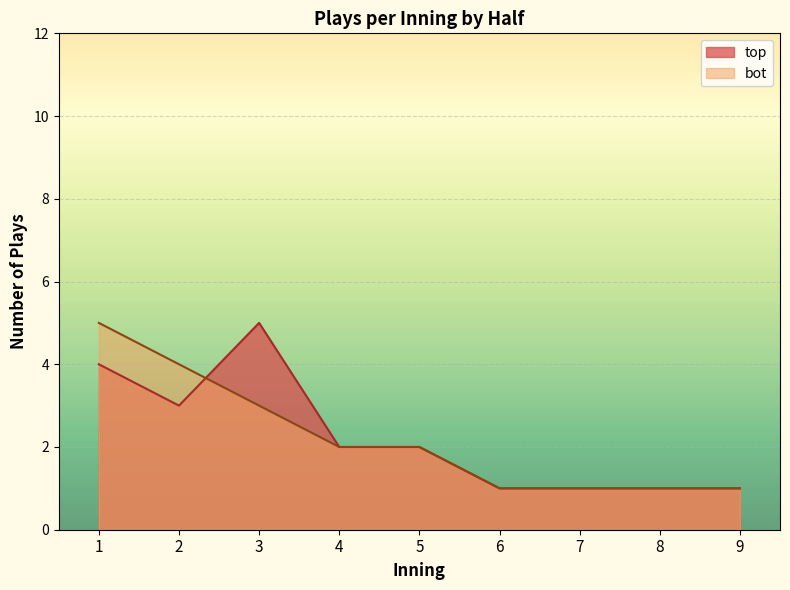

At how many categories does at least one series exceed 3?

3